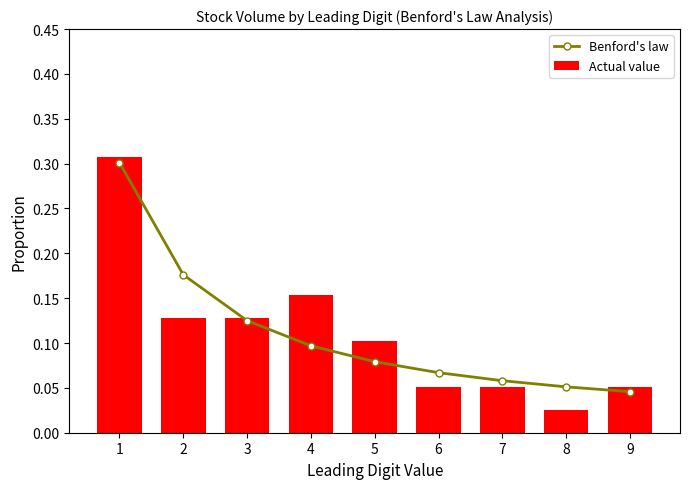

The value of Benford's law at 9 is 0.0. True or false?

False